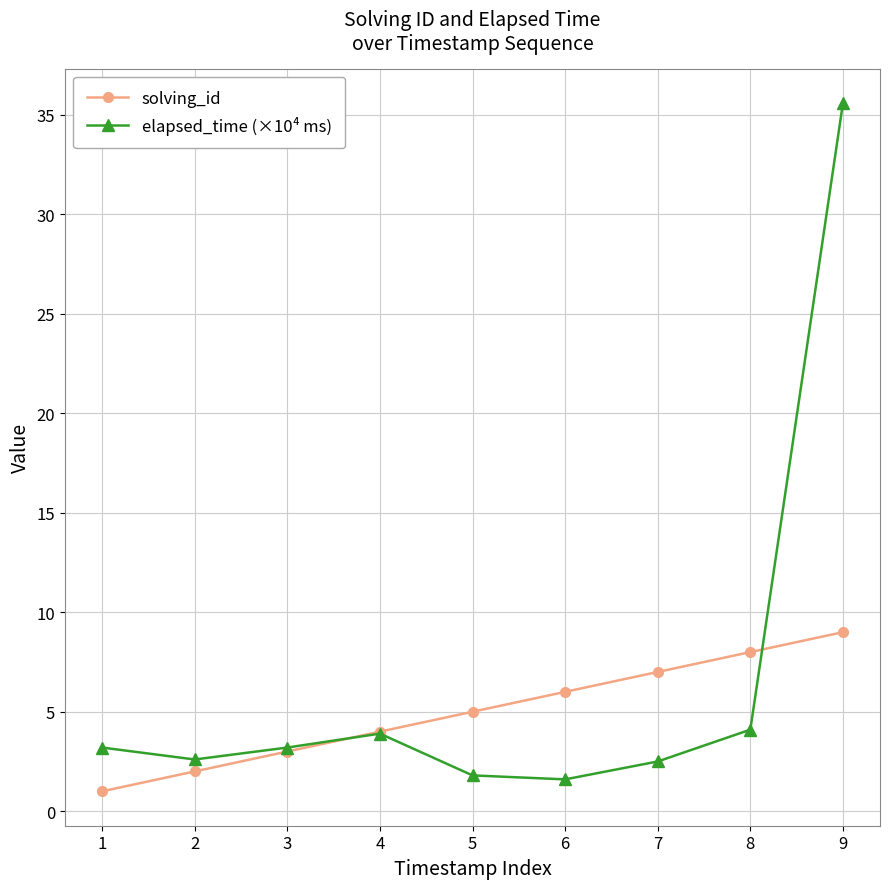

In elapsed_time (×10⁴ ms), how many points are lower than both neighbors (excluding endpoints)?

2